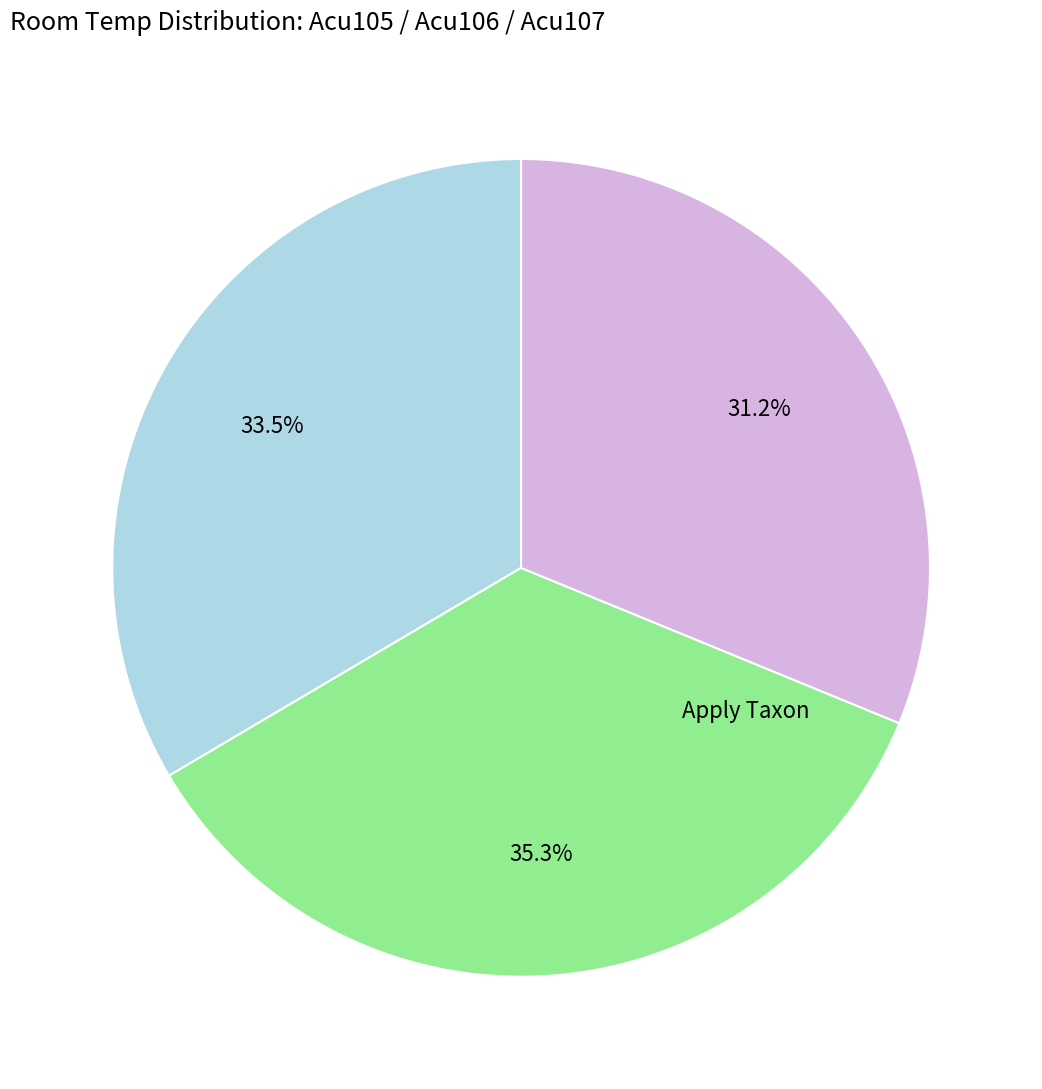

Is there any slice that represents more than half of the pie?

No